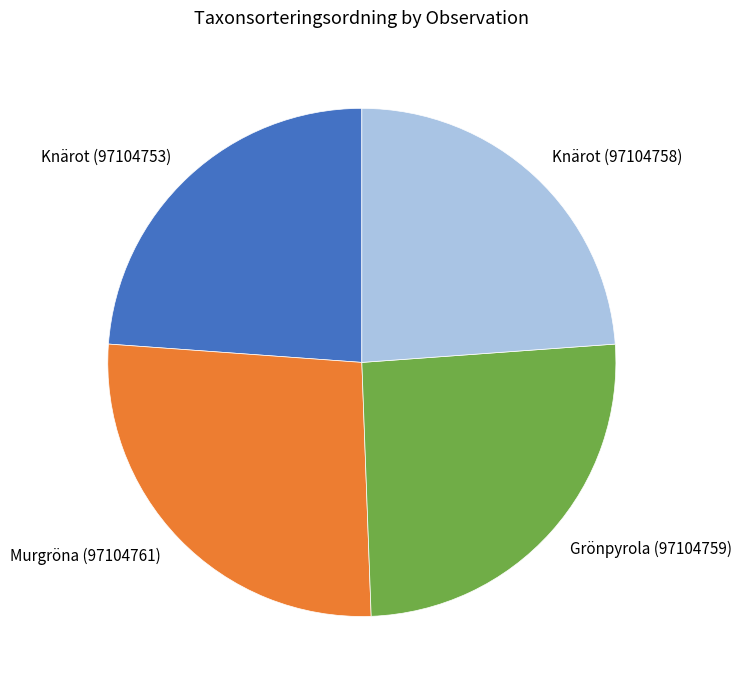

Which has a higher value, Grönpyrola (97104759) or Knärot (97104758)?

Grönpyrola (97104759)